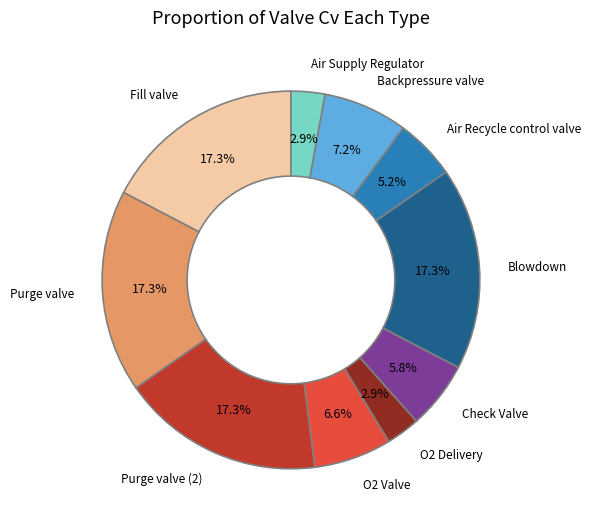

What is the total percentage of Fill valve and Check Valve?

23.1%